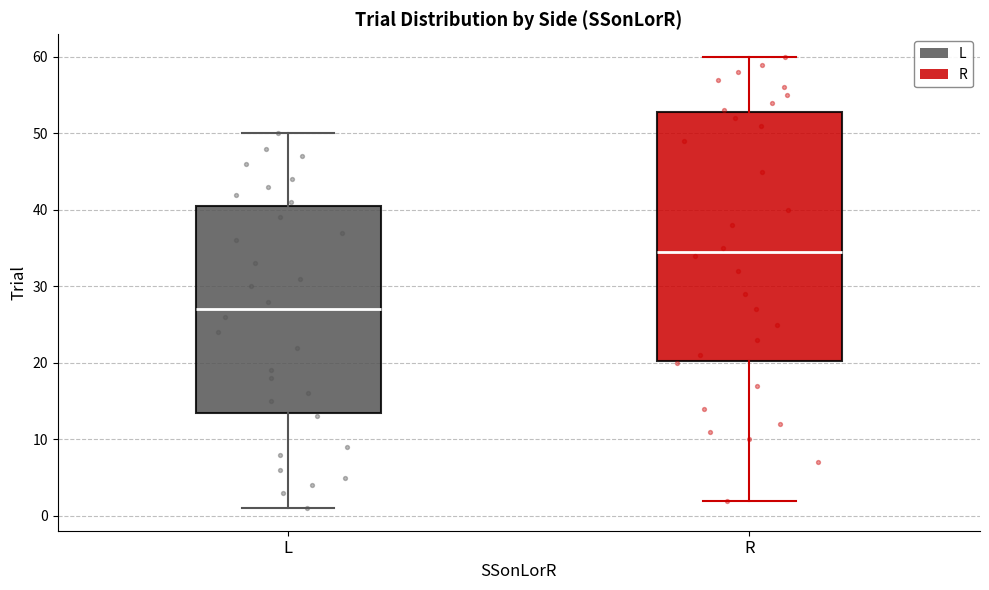

Where does the median line of the box for R sit on the y-axis? The values are not printed on the chart, so give them approximately, as read against the axis.

35